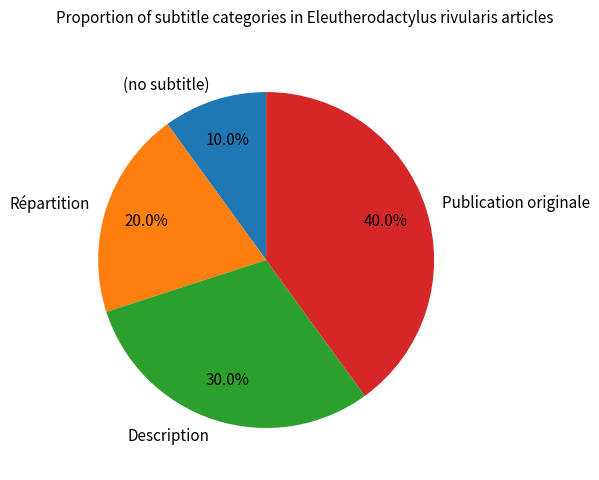

Between Description and (no subtitle), which is larger?

Description